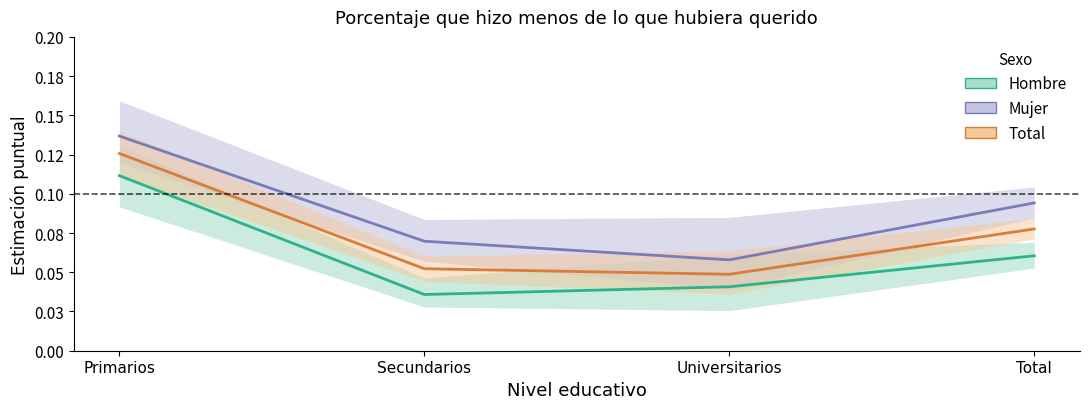

At how many categories does at least one series exceed 0?

4